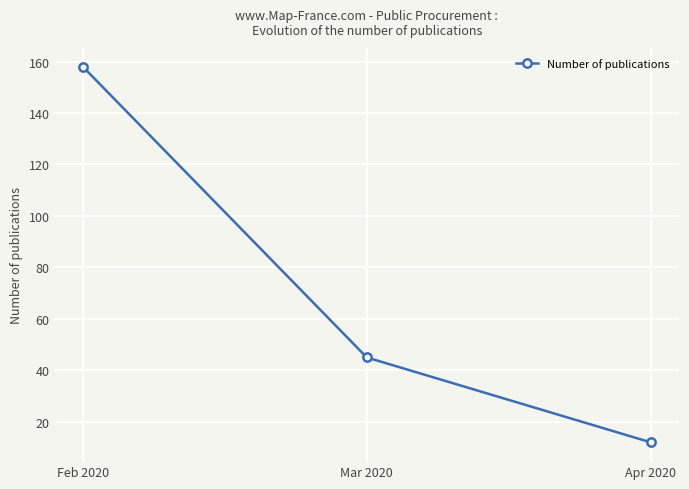

Between Feb 2020 and Apr 2020, which is larger?

Feb 2020